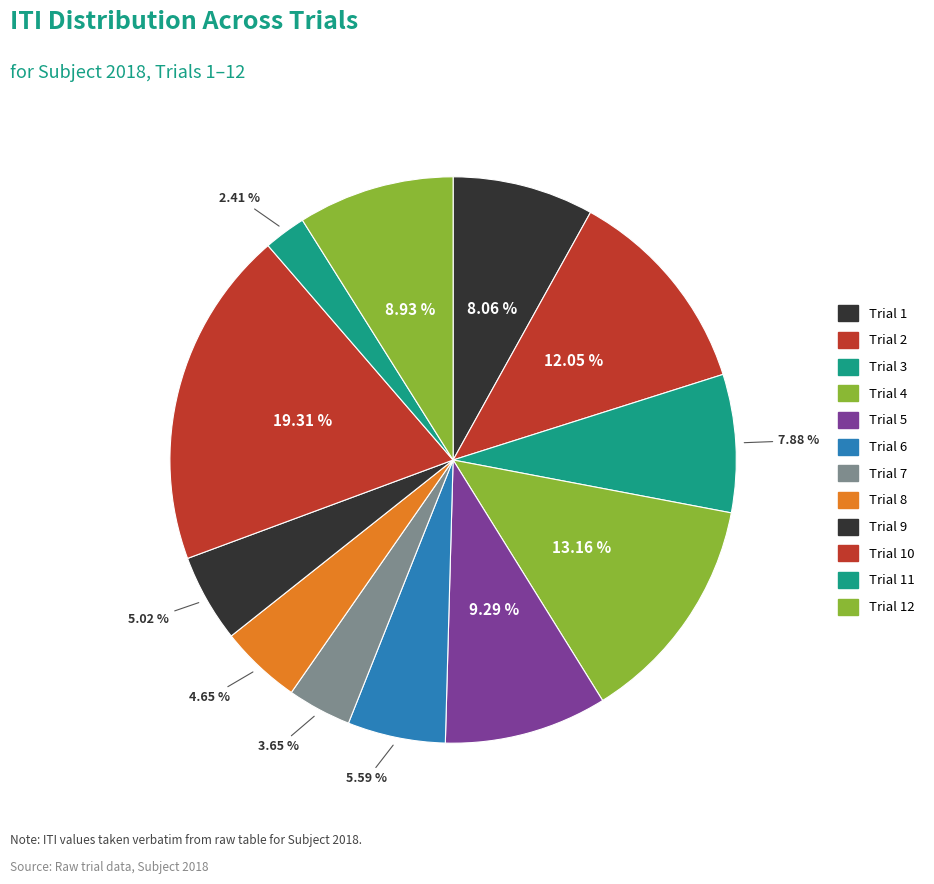

How many slices are in this pie chart?

12